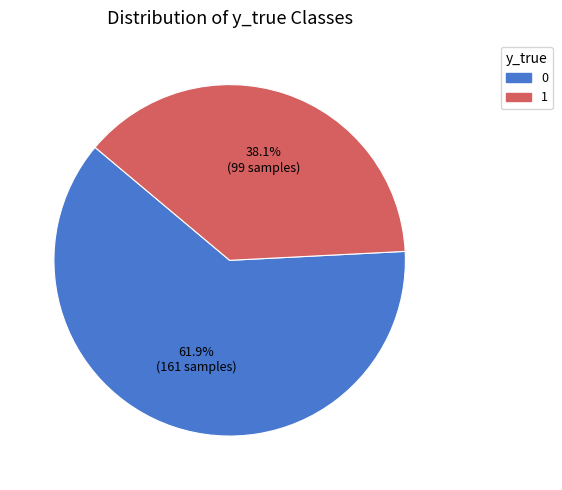

The 1 slice represents 31% of the pie. True or false?

False